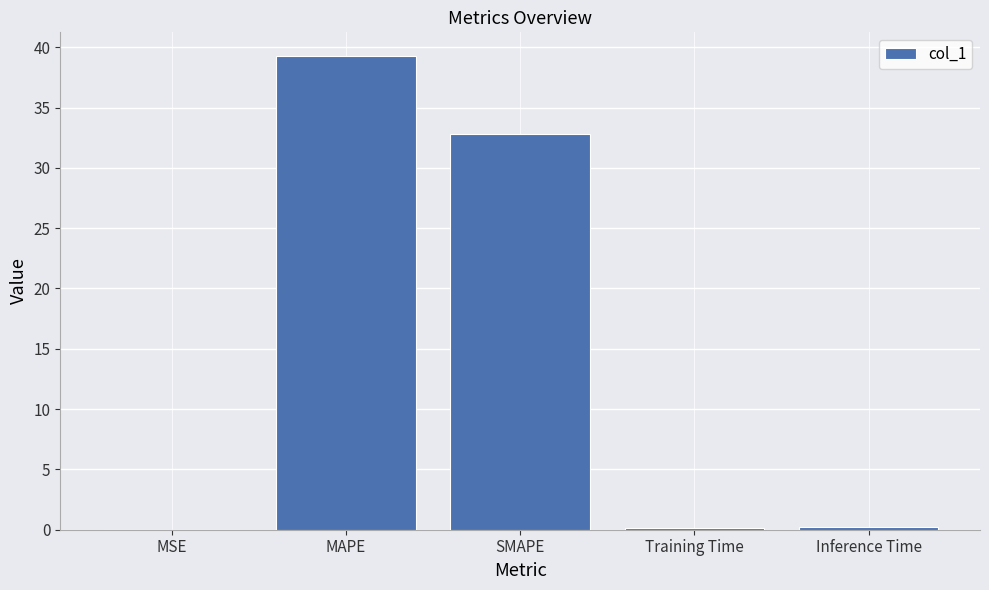

What is the greatest value displayed?

39.3